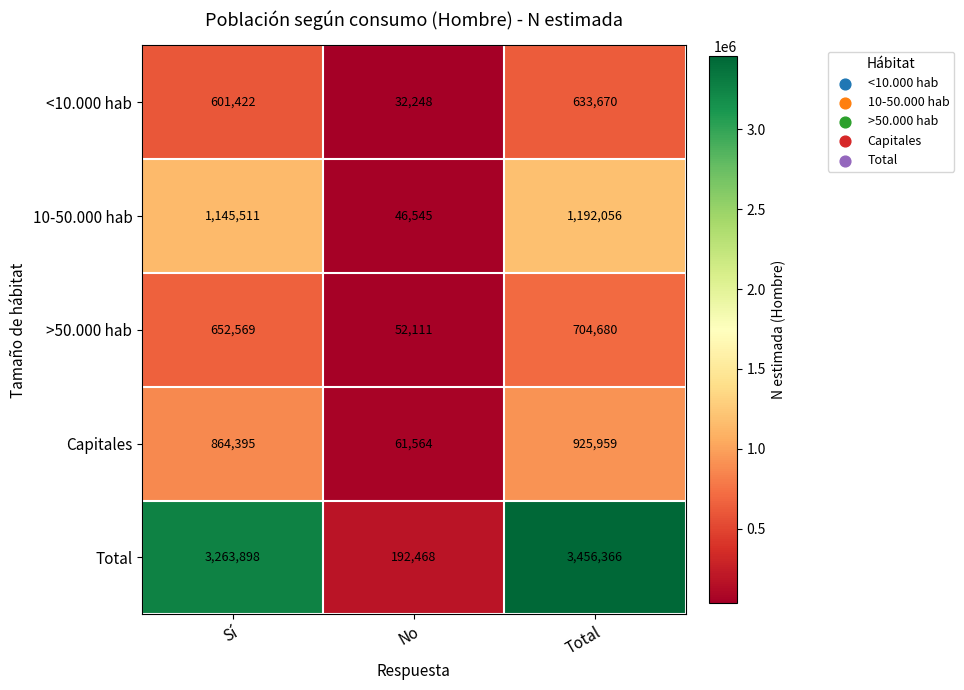

Rank the series by their maximum value, from highest to lowest.

Total, 10-50.000 hab, Capitales, >50.000 hab, <10.000 hab